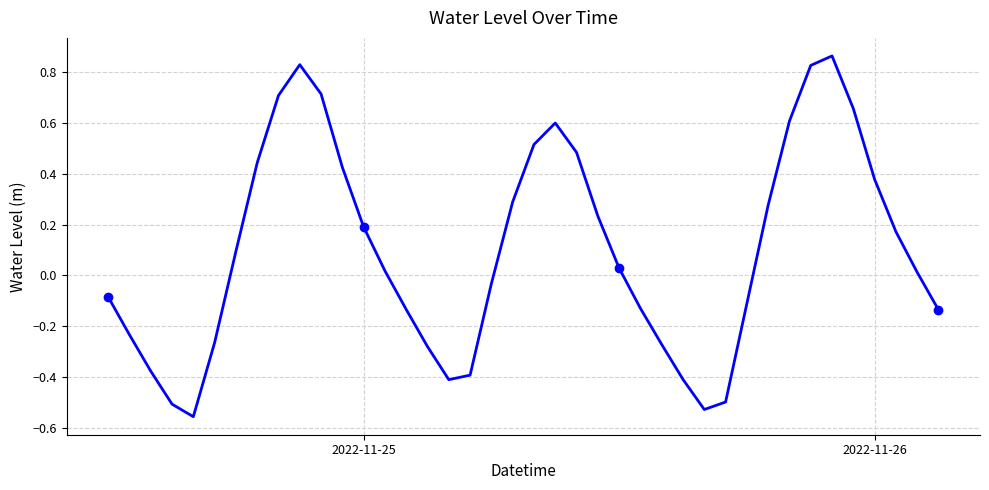

What is the difference between the maximum and minimum values?

1.4